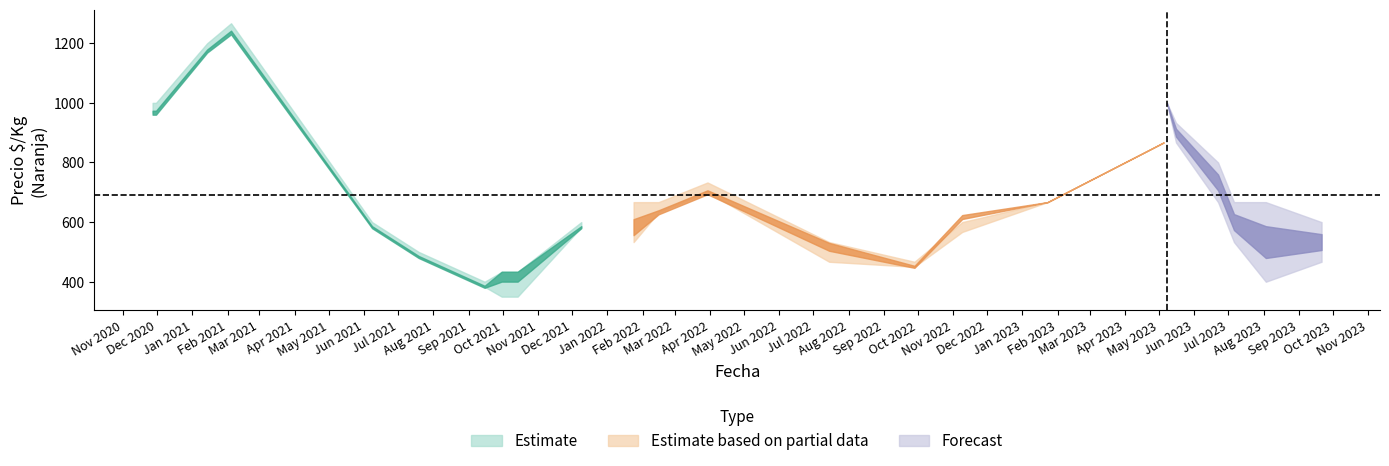

True or false: Precio maximo and Precio minimo cross at least once.

False